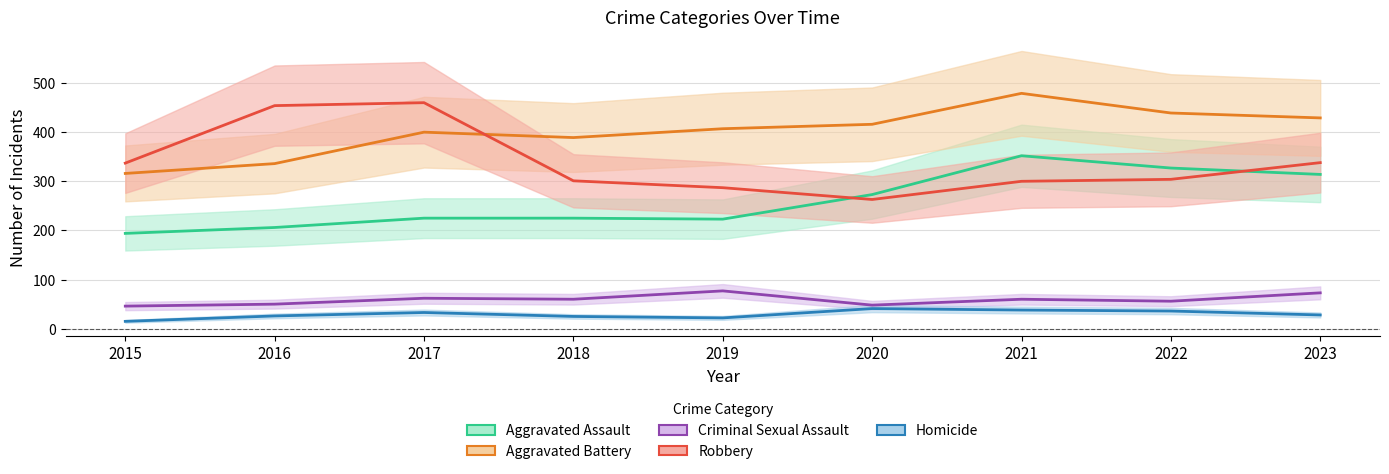

How many distinct data groups are displayed?

5